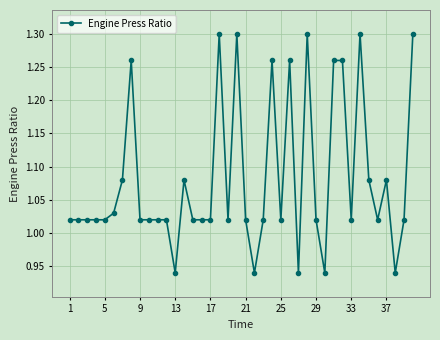

True or false: there are more than 2 points higher than both neighbors.

True